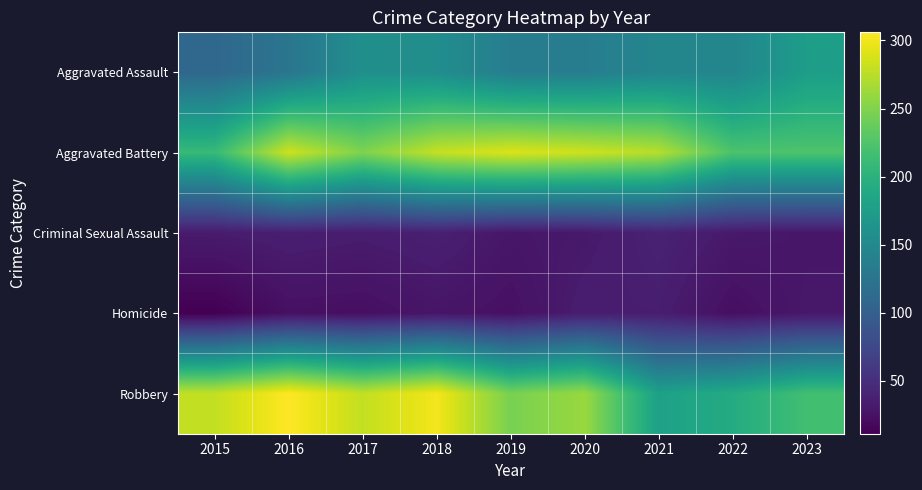

Reading left to right, transcribe all the data shown in this chart.

Aggravated Assault: 2015=110	2016=126	2017=158	2018=156	2019=136	2020=136	2021=146	2022=146	2023=175
Aggravated Battery: 2015=210	2016=284	2017=249	2018=280	2019=290	2020=284	2021=274	2022=223	2023=224
Criminal Sexual Assault: 2015=33	2016=36	2017=34	2018=37	2019=29	2020=31	2021=39	2022=31	2023=29
Homicide: 2015=11	2016=24	2017=23	2018=28	2019=24	2020=35	2021=35	2022=23	2023=30
Robbery: 2015=279	2016=306	2017=279	2018=301	2019=246	2020=261	2021=179	2022=192	2023=217